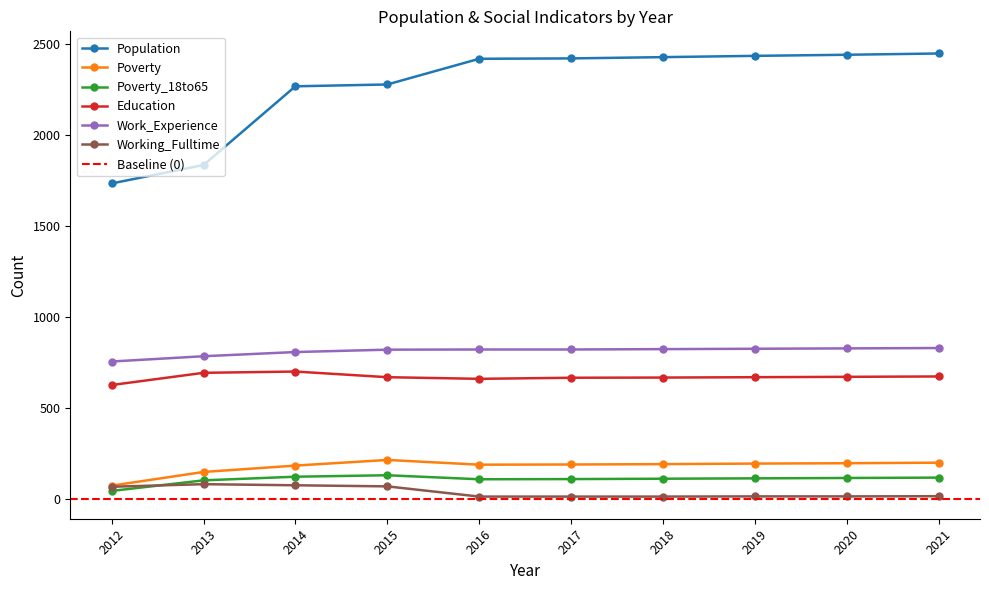

How many series are shown in this chart?

6